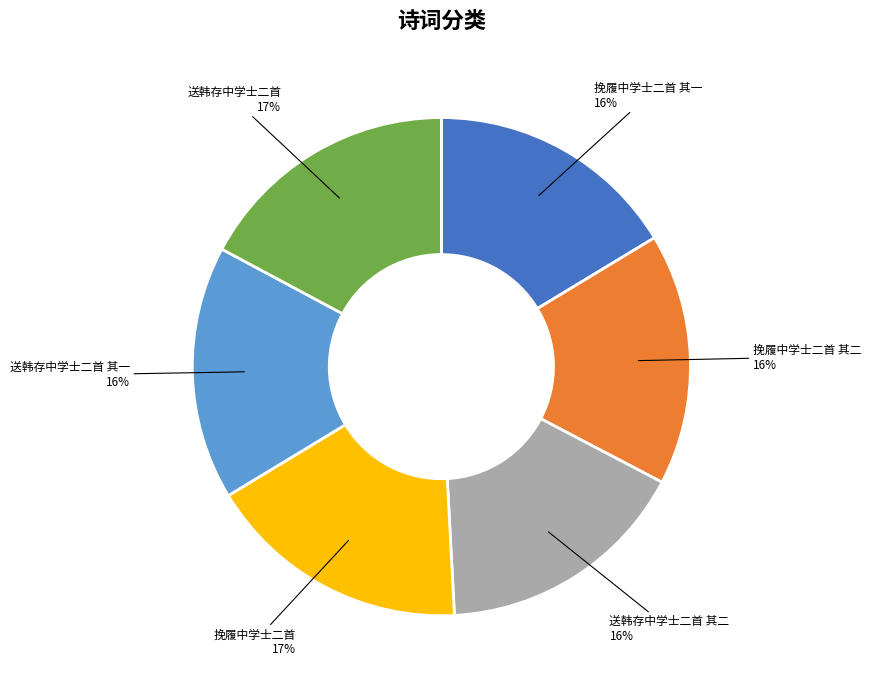

Approximately how many times larger is the value at 挽履中学士二首 其二 compared to 挽履中学士二首 其一?

1.0